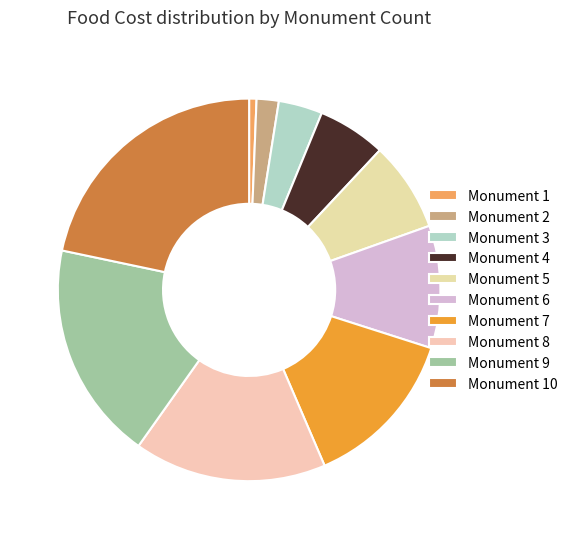

Which slice is the smallest?

Monument 1